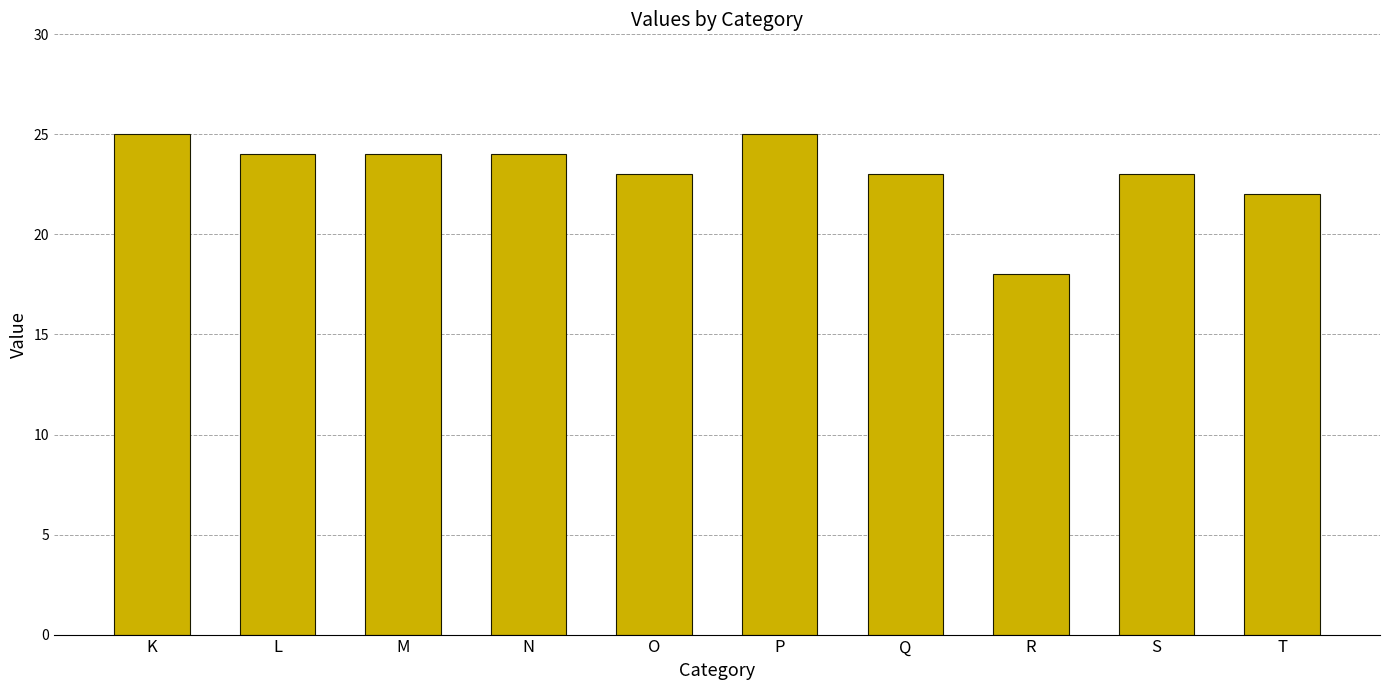

Reading left to right, what are all the values shown in this chart?

K=25	L=24	M=24	N=24	O=23	P=25	Q=23	R=18	S=23	T=22